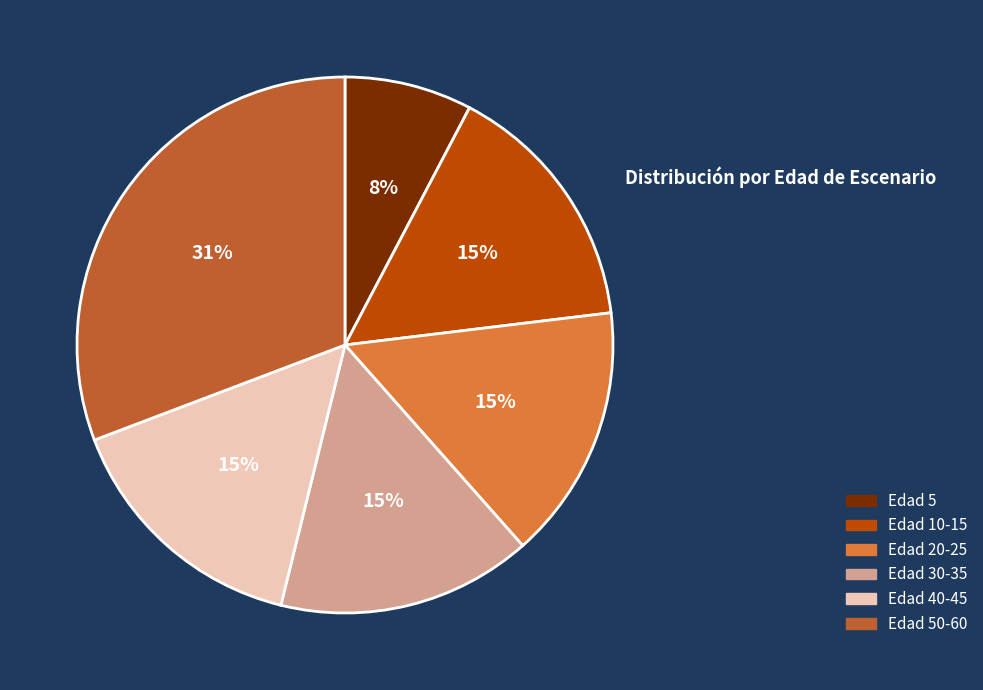

Do Edad 5 and Edad 50-60 together represent more than half of the pie?

No